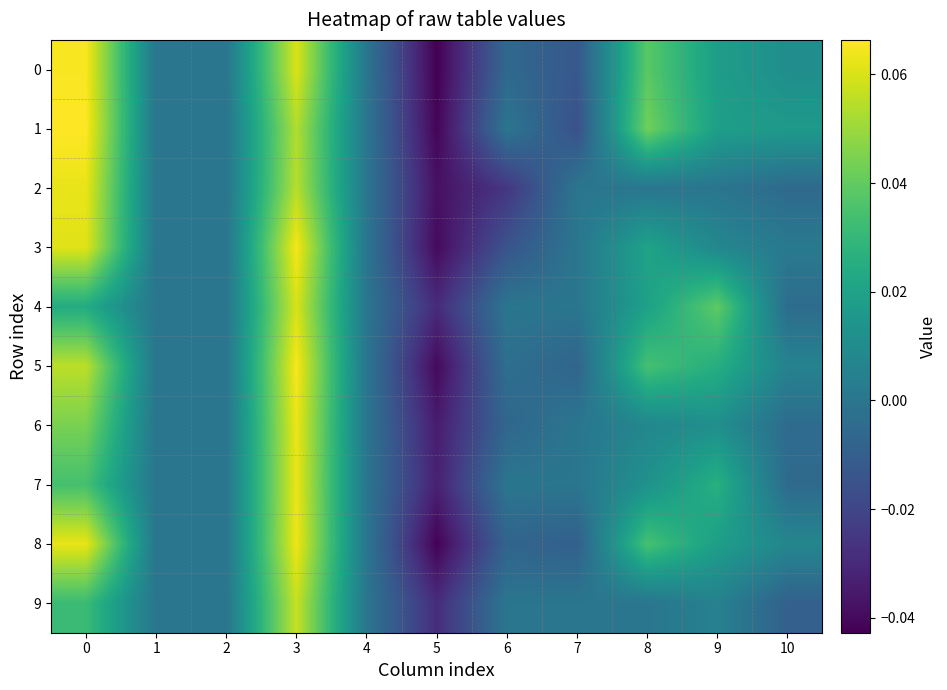

Rank the series at 1 from lowest to highest value.

0, 1, 2, 3, 4, 5, 6, 7, 8, 9